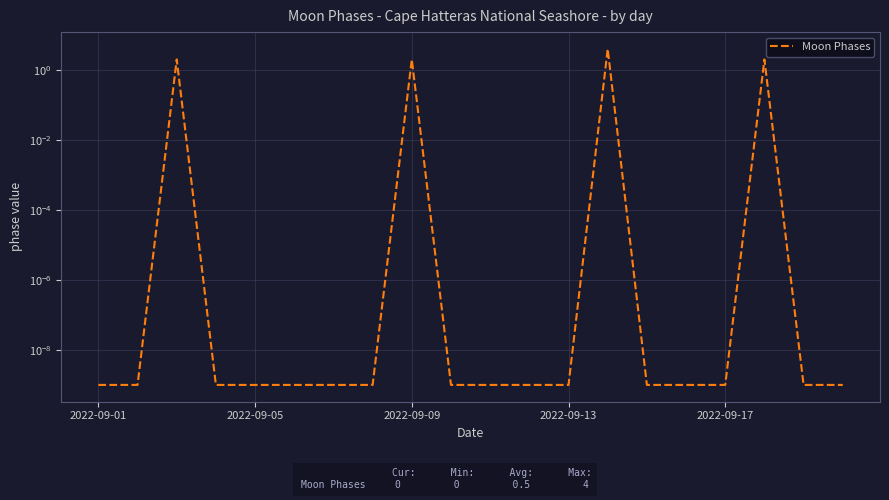

What position from the right is 2022-09-01?

20